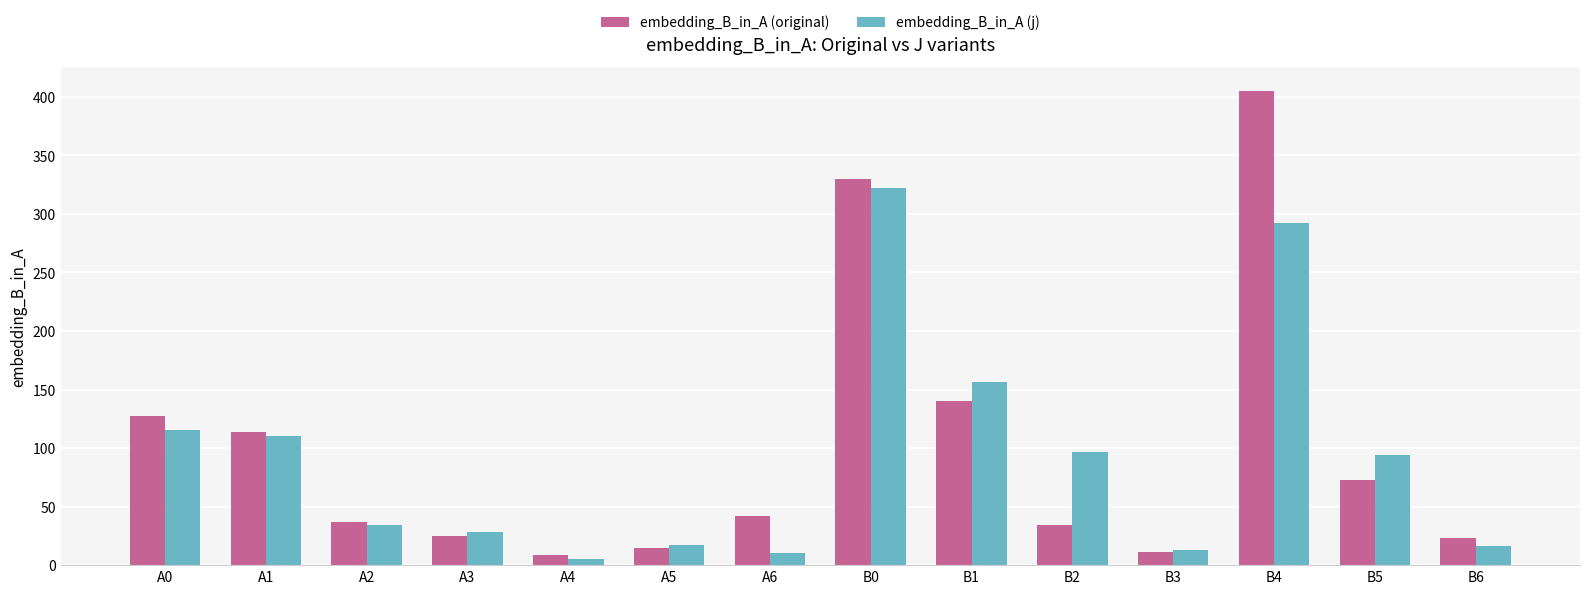

The value of embedding_B_in_A (j) at A4 is 4.9. True or false?

True